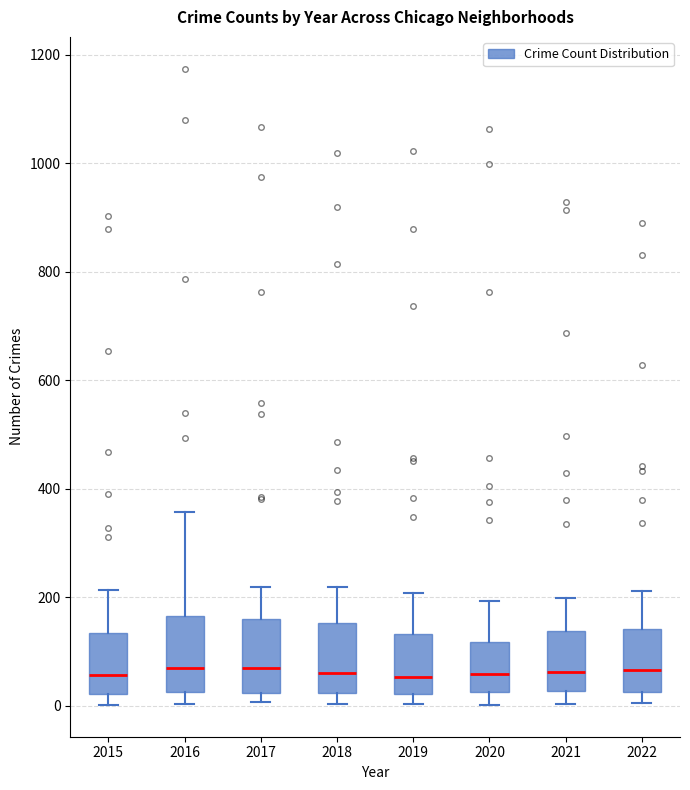

Where does the upper whisker of the box at x = 2015 end on the y-axis? The values are not printed on the chart, so give them approximately, as read against the axis.

220